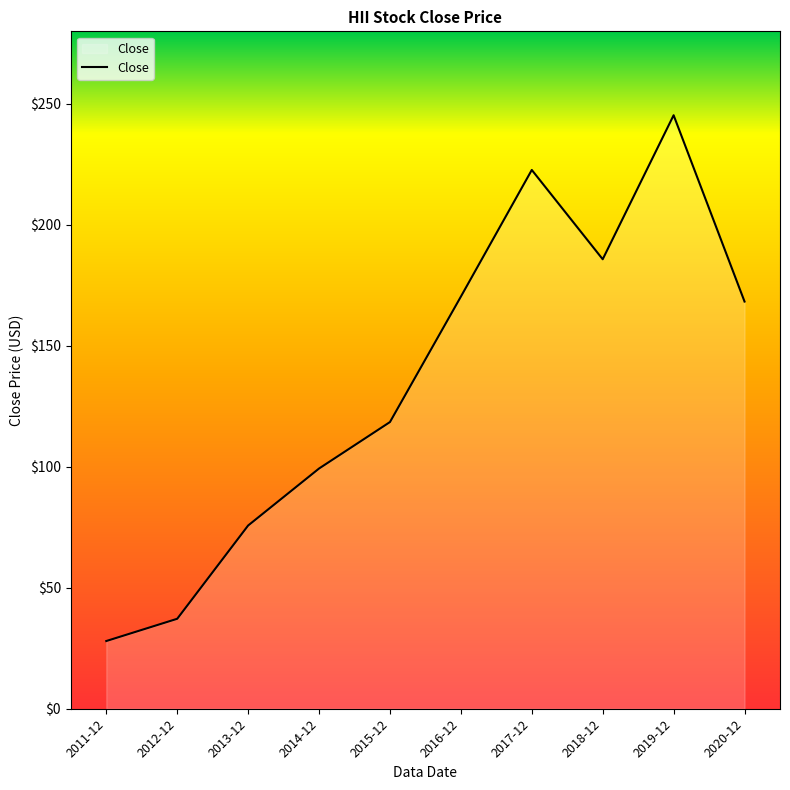

Reading right to left, transcribe all the data shown in this chart.

2020-12=168.3	2019-12=245.3	2018-12=185.8	2017-12=222.7	2016-12=170.3	2015-12=118.5	2014-12=99.3	2013-12=75.7	2012-12=37.2	2011-12=28.0